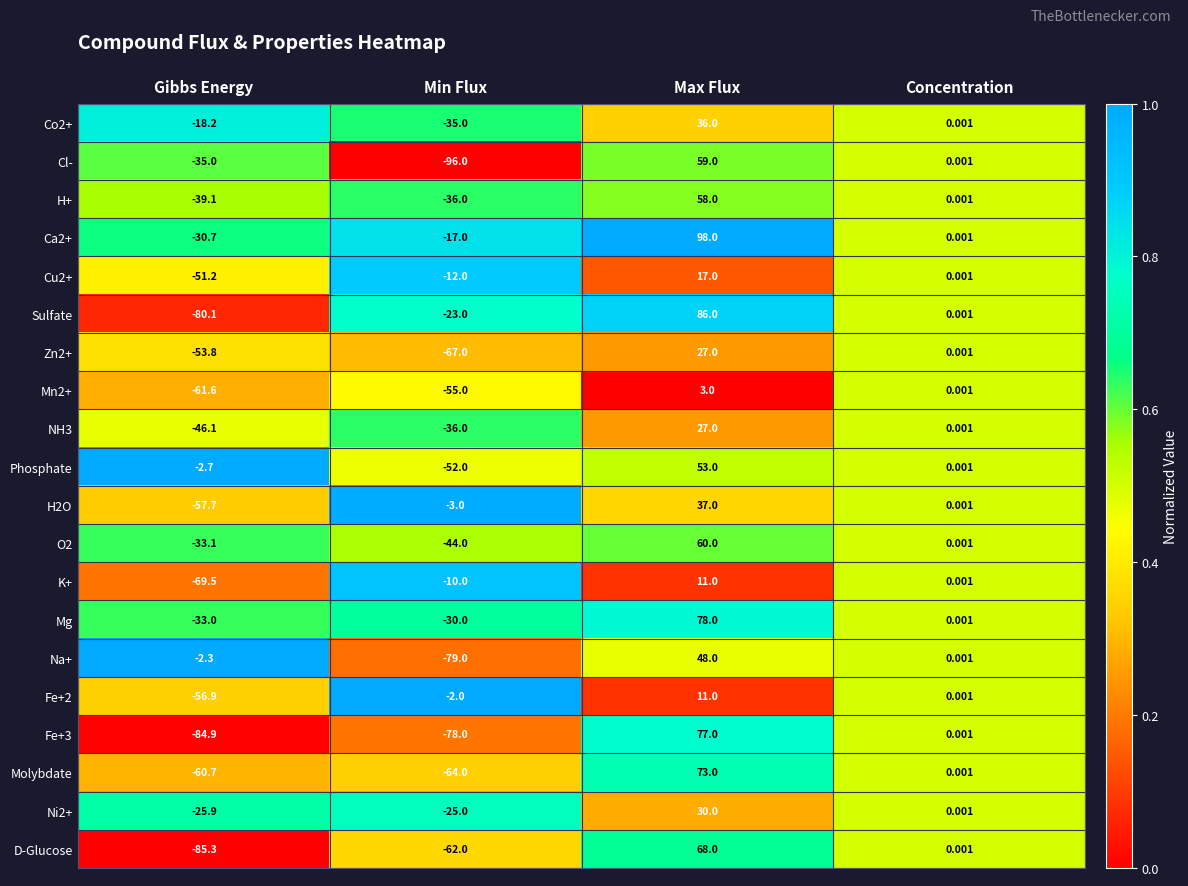

How many series are shown in this chart?

20